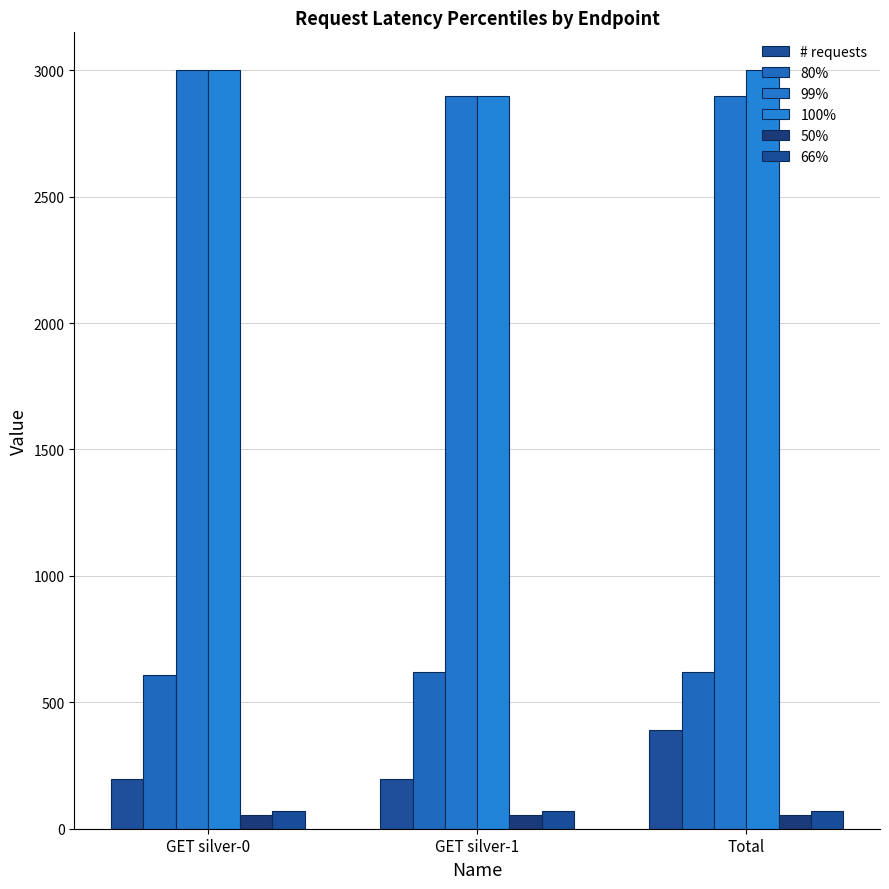

How many groups of bars are there?

3